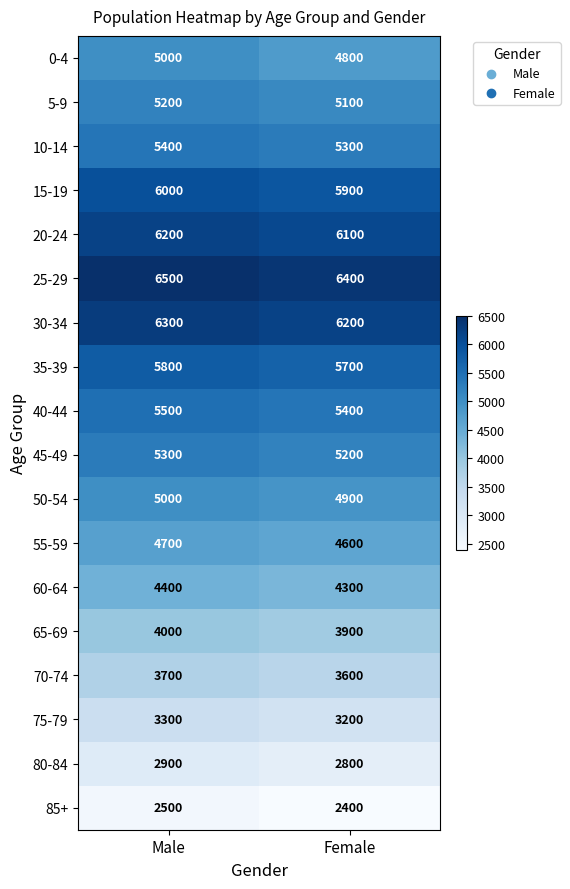

What is the sum of the 60-64 values at Male and Female?

8700